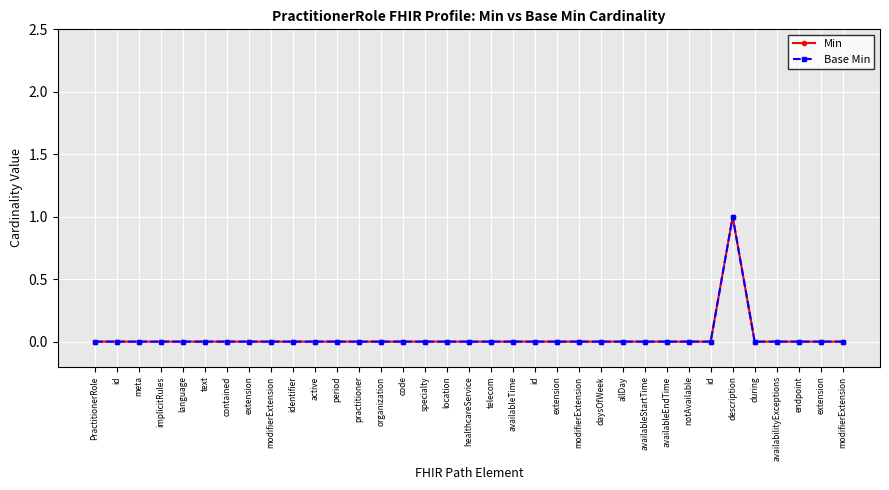

Where is Base Min nearest to the value 0?

PractitionerRole